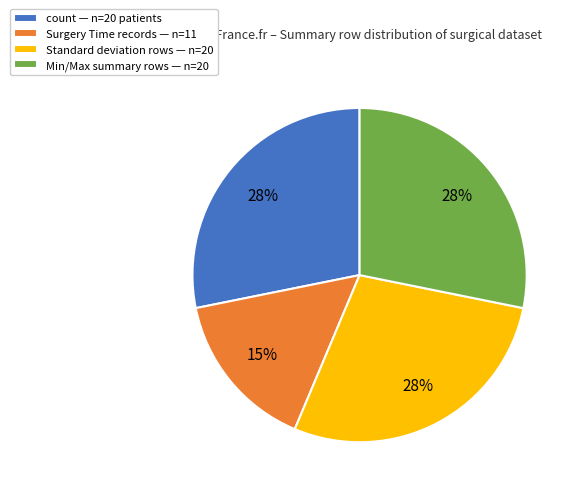

Does any single category account for the majority?

No